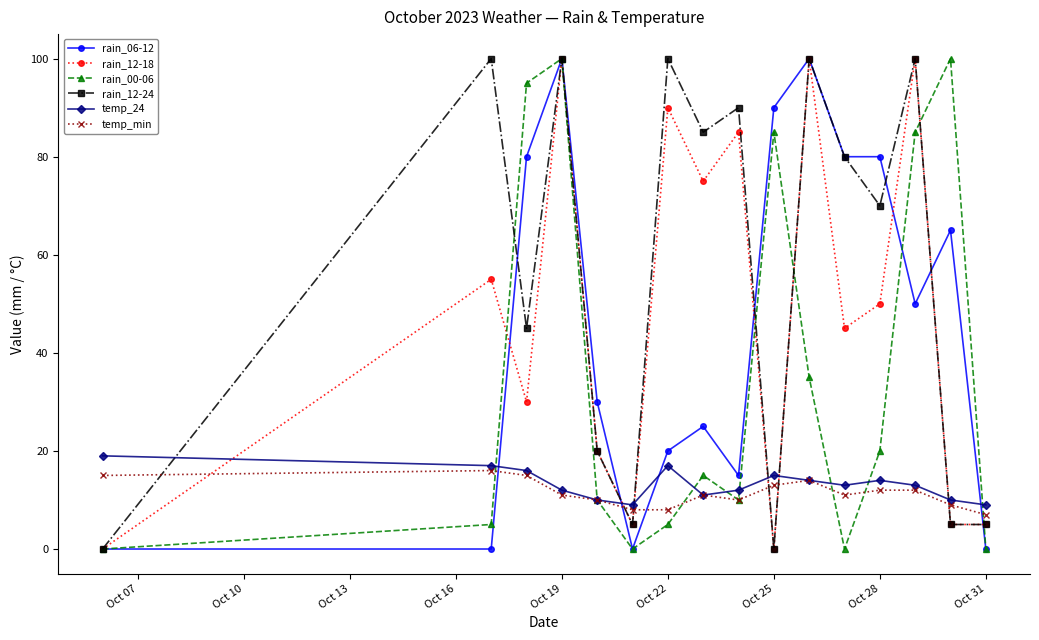

What is the difference between the maximum and minimum values in the rain_06-12 series?

100